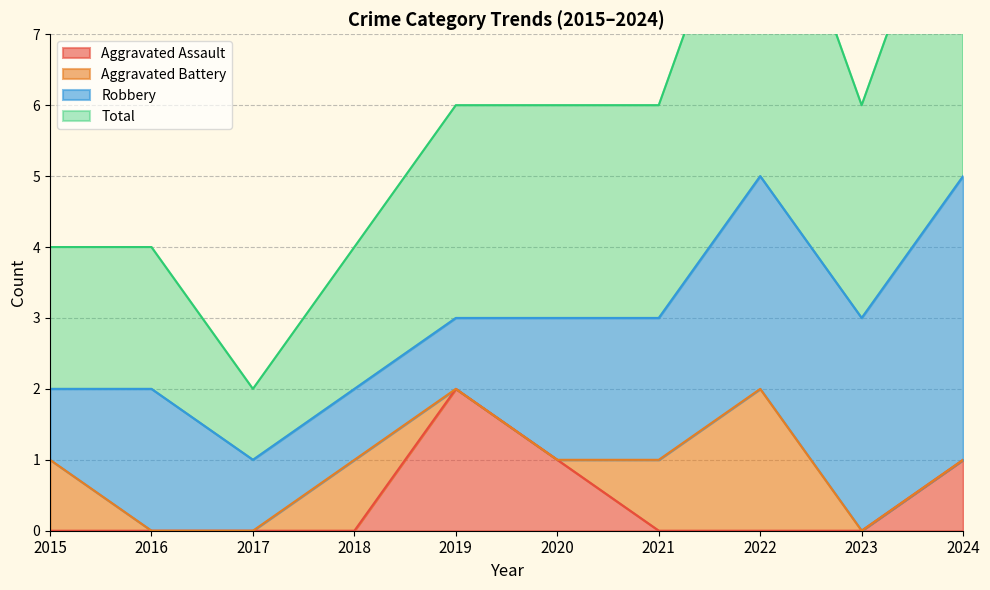

True or false: Total and Aggravated Assault intersect in this chart.

False